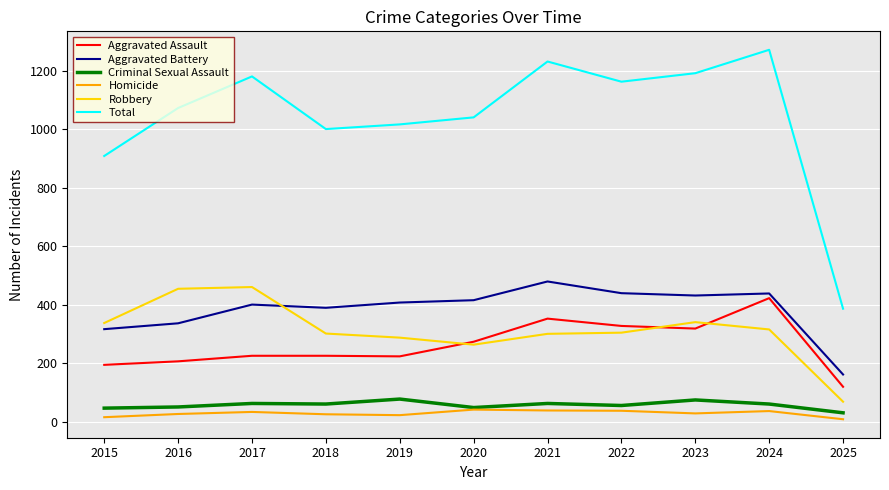

In Aggravated Assault, how many points are lower than both neighbors (excluding endpoints)?

2